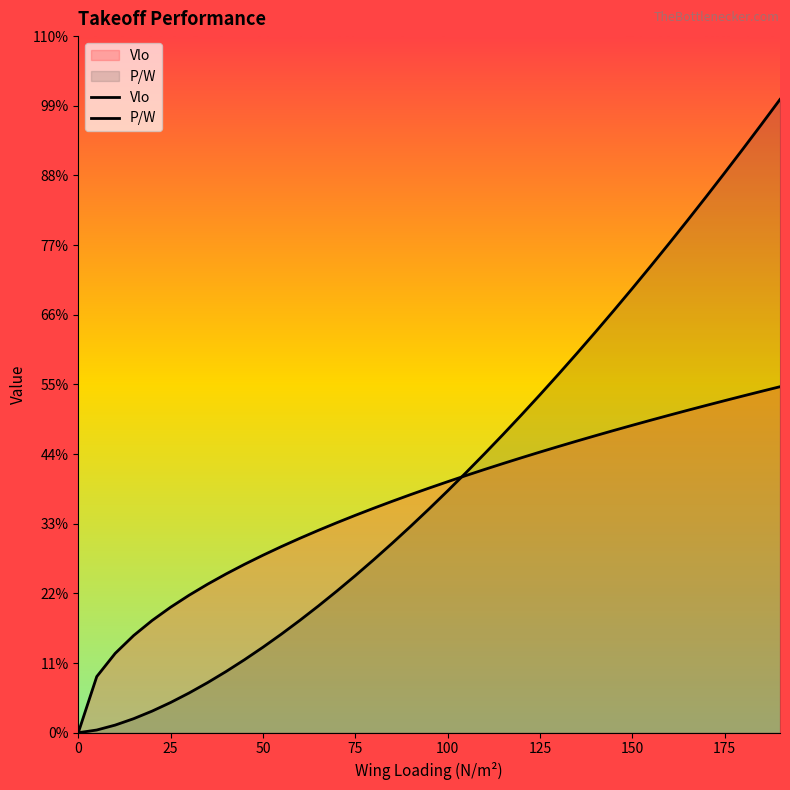

Does the chart display data point markers on the line(s)?

No